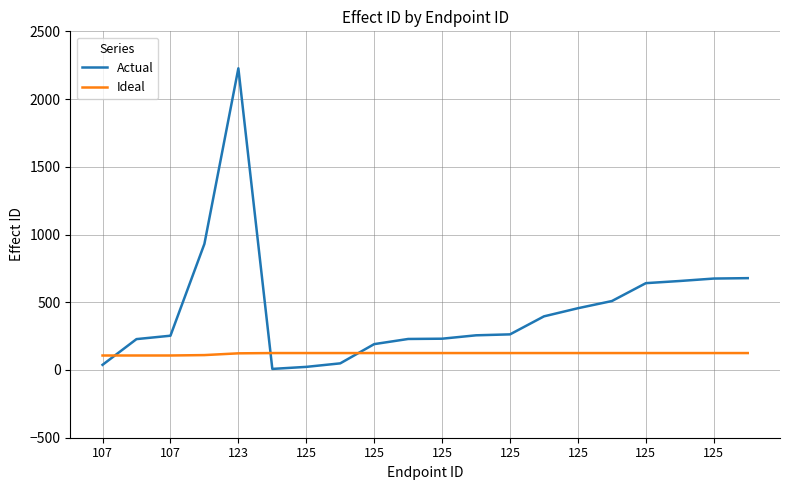

Which series has the largest total across all categories?

Actual